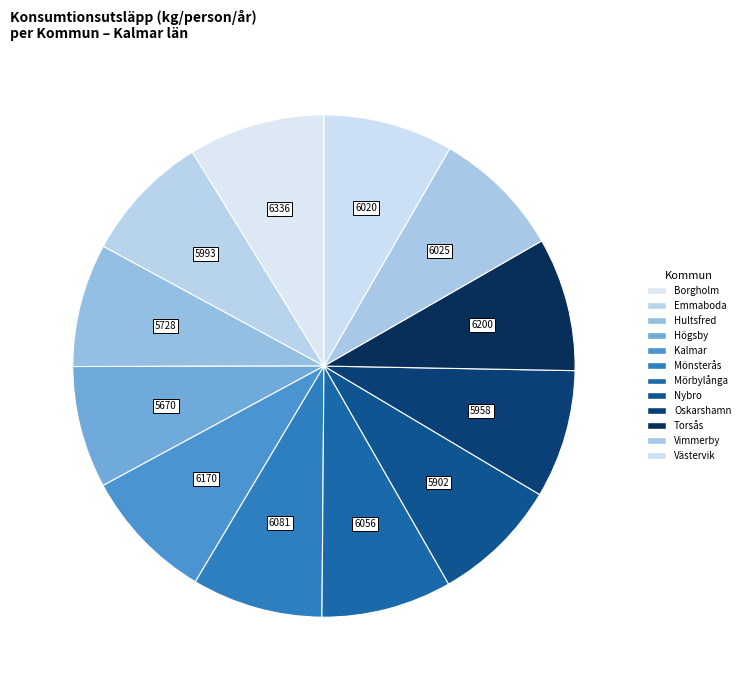

To the nearest percent, what is the difference between the largest and smallest slice percentages?

1%